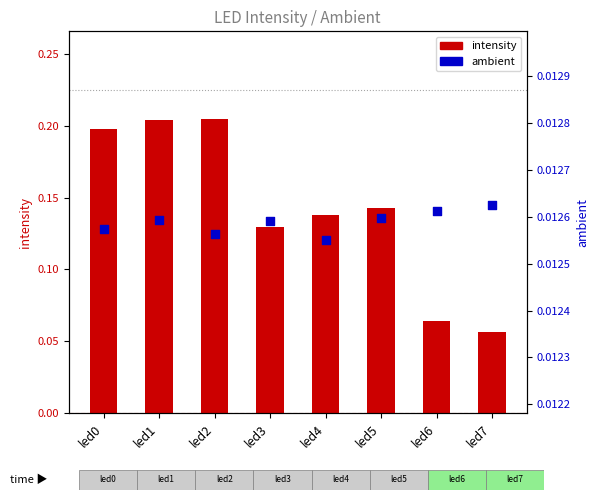

Which series reaches the minimum Y coordinate?

ambient